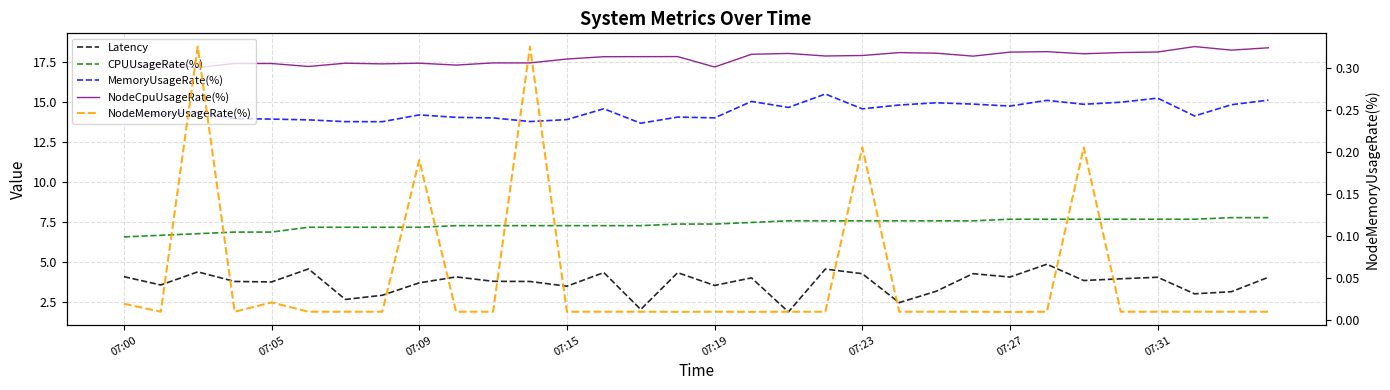

List the series in order of their peak value, highest first.

NodeCpuUsageRate(%), MemoryUsageRate(%), CPUUsageRate(%), Latency, NodeMemoryUsageRate(%)